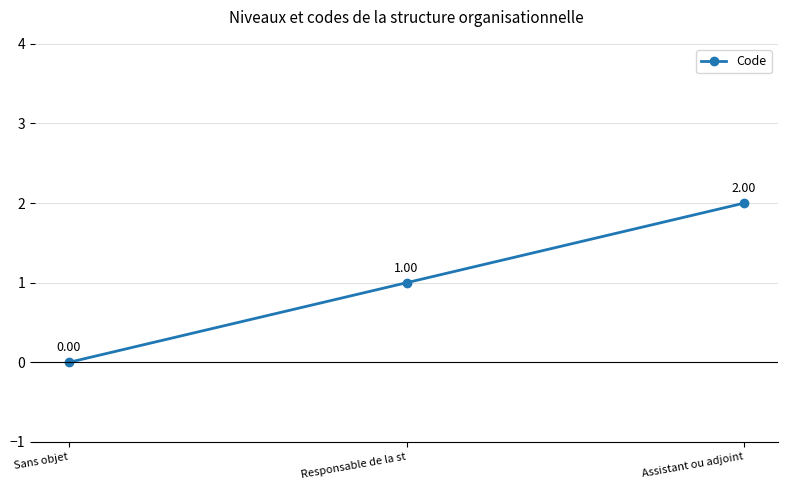

What is the label of the 1st point from the right?

Assistant ou adjoint